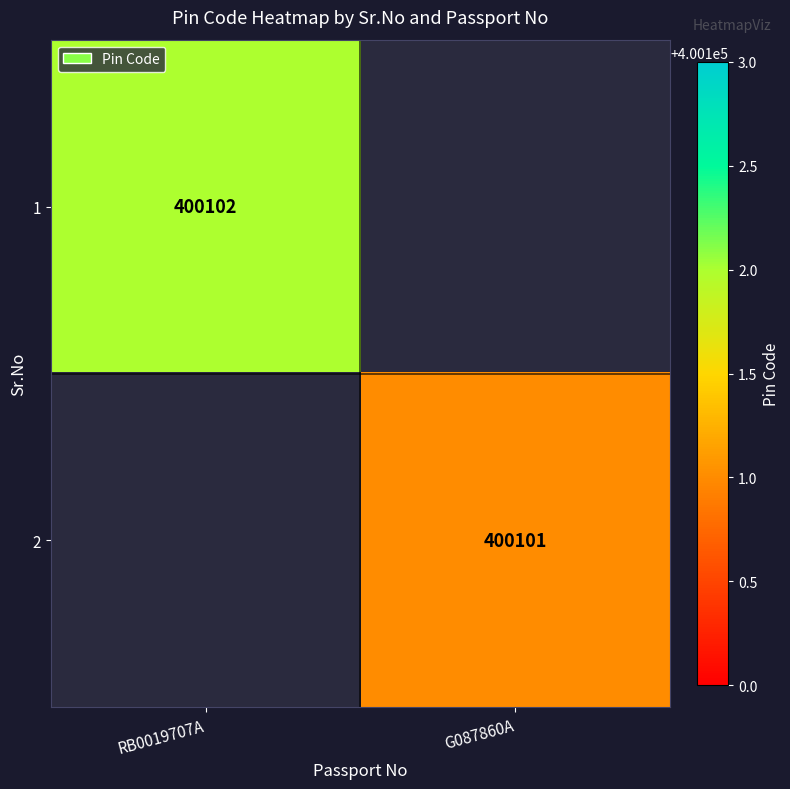

How many data points does each series have?

2